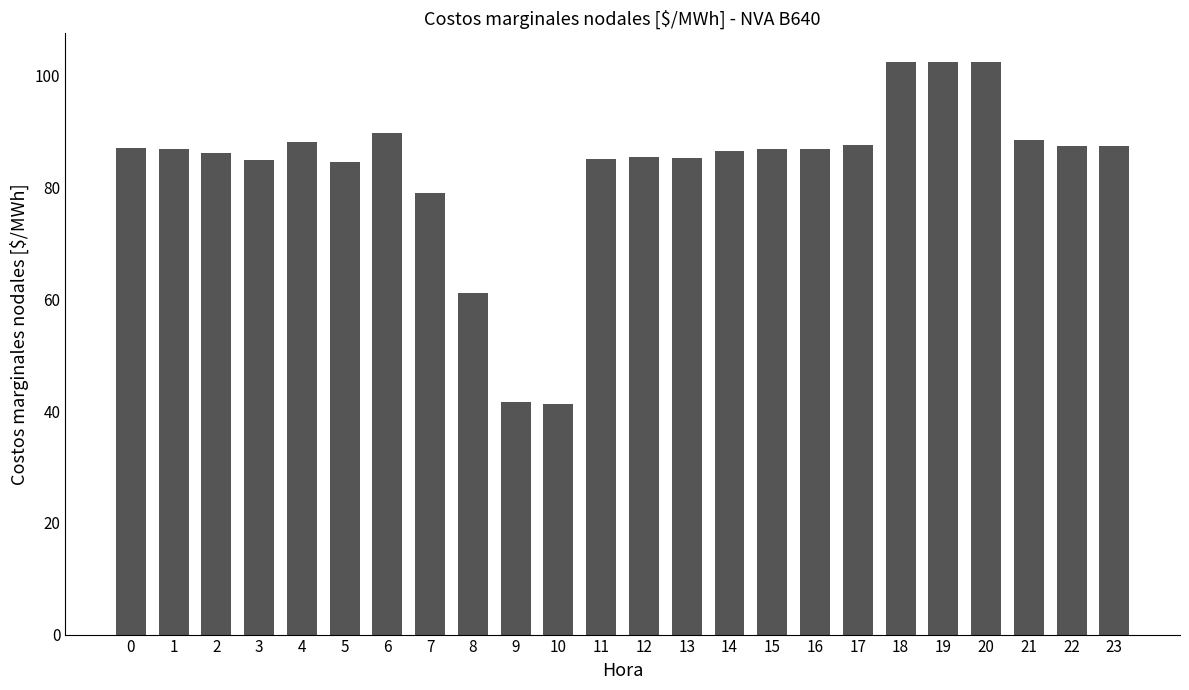

What is the sum of all values?

2005.4